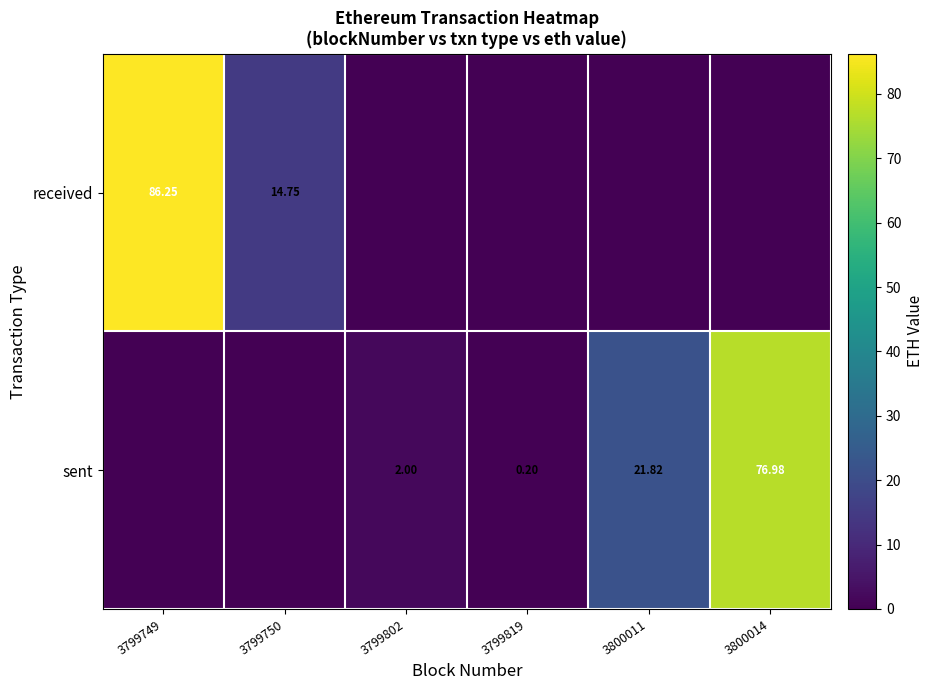

Is the value of received at 3799749 greater than the value of sent at 3800011?

Yes